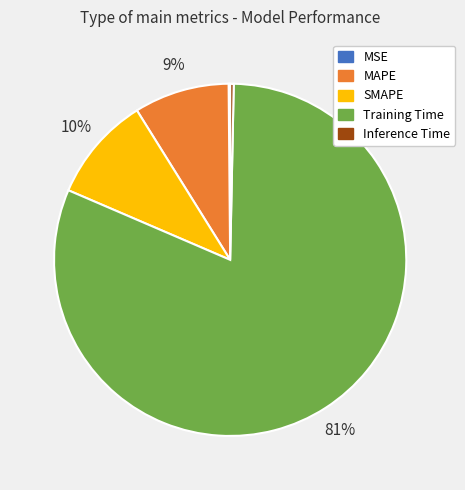

True or false: Inference Time accounts for 9% of the total.

False